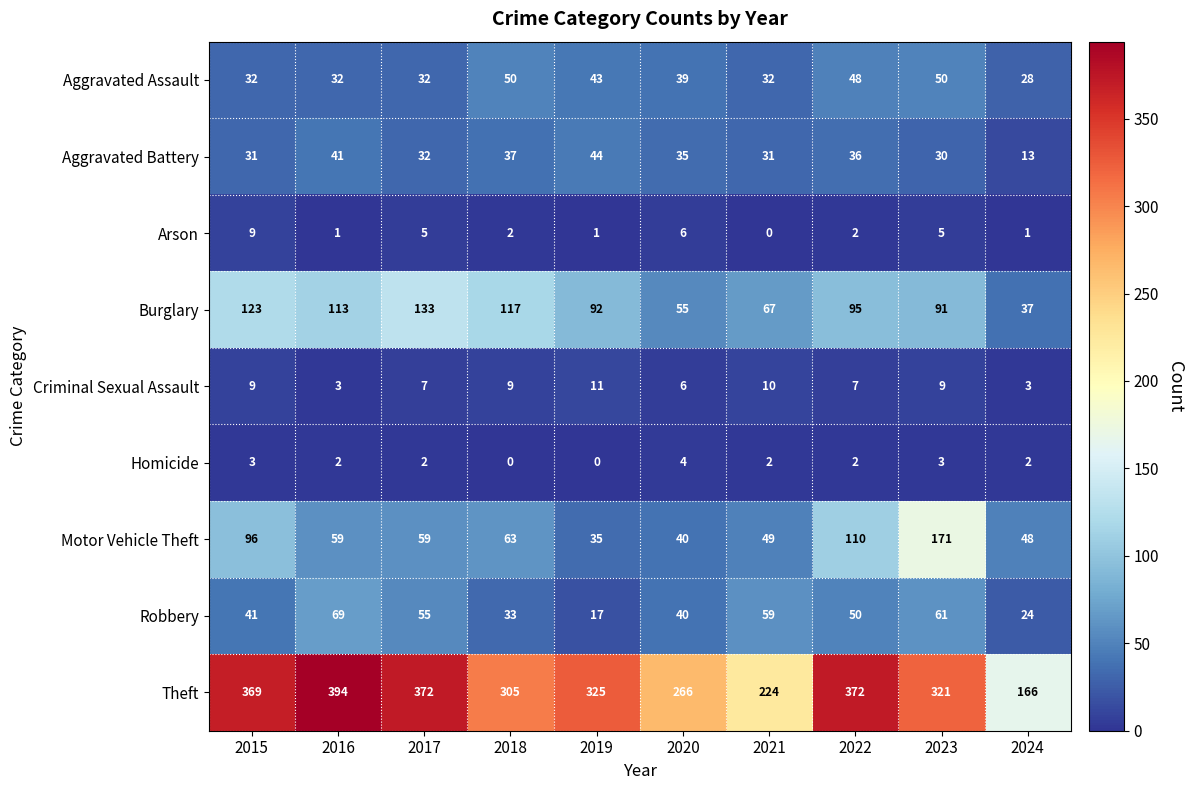

Which series has the largest total across all categories?

Theft